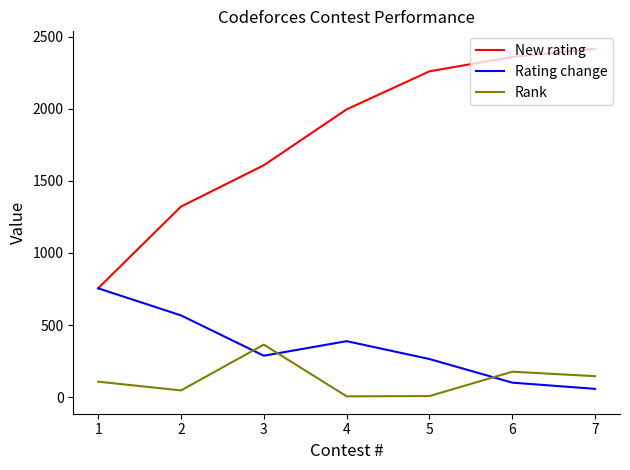

Where is the first local maximum for Rank?

3